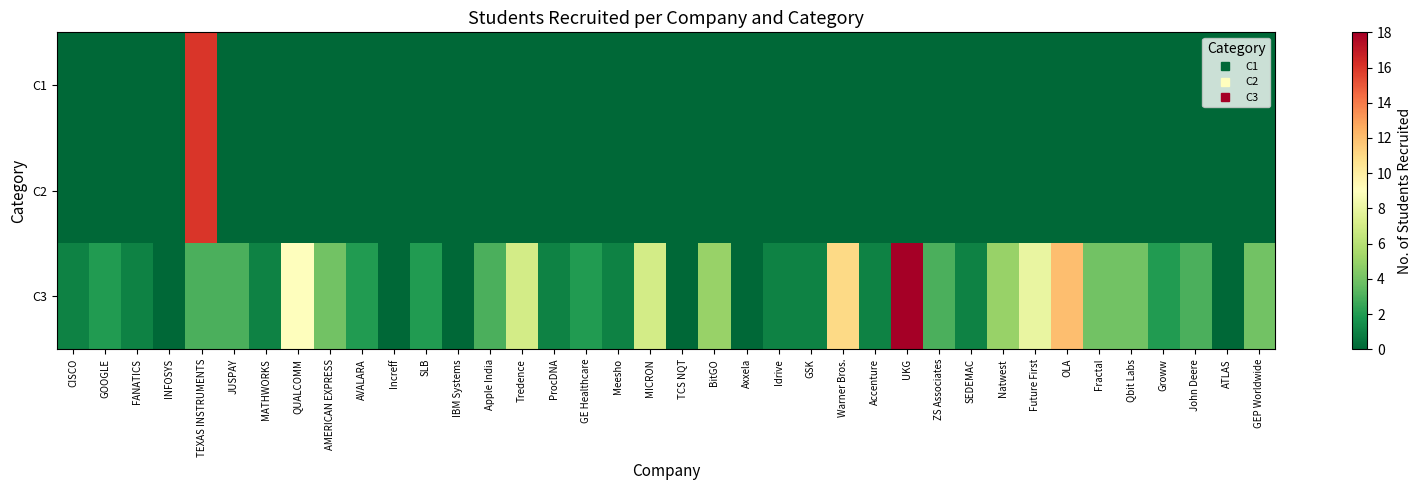

Rank the series at JUSPAY from highest to lowest value.

C3, C1, C2